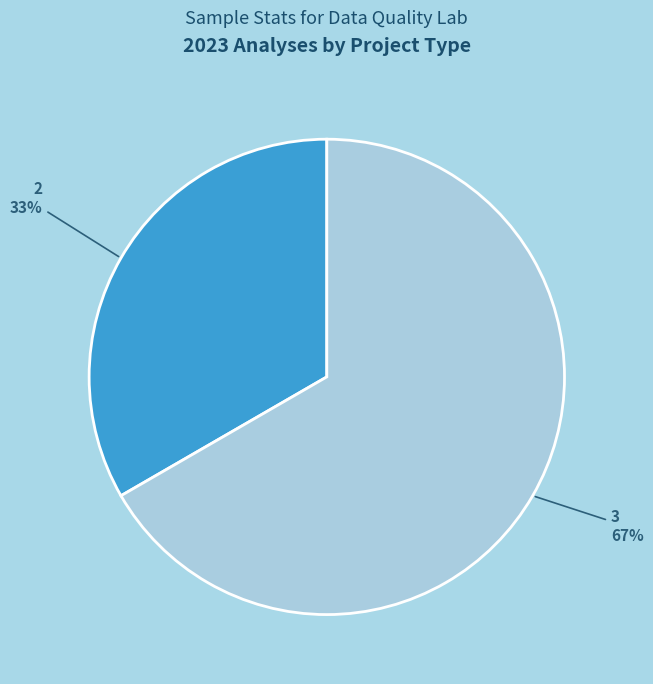

Is there any slice that represents more than half of the pie?

Yes